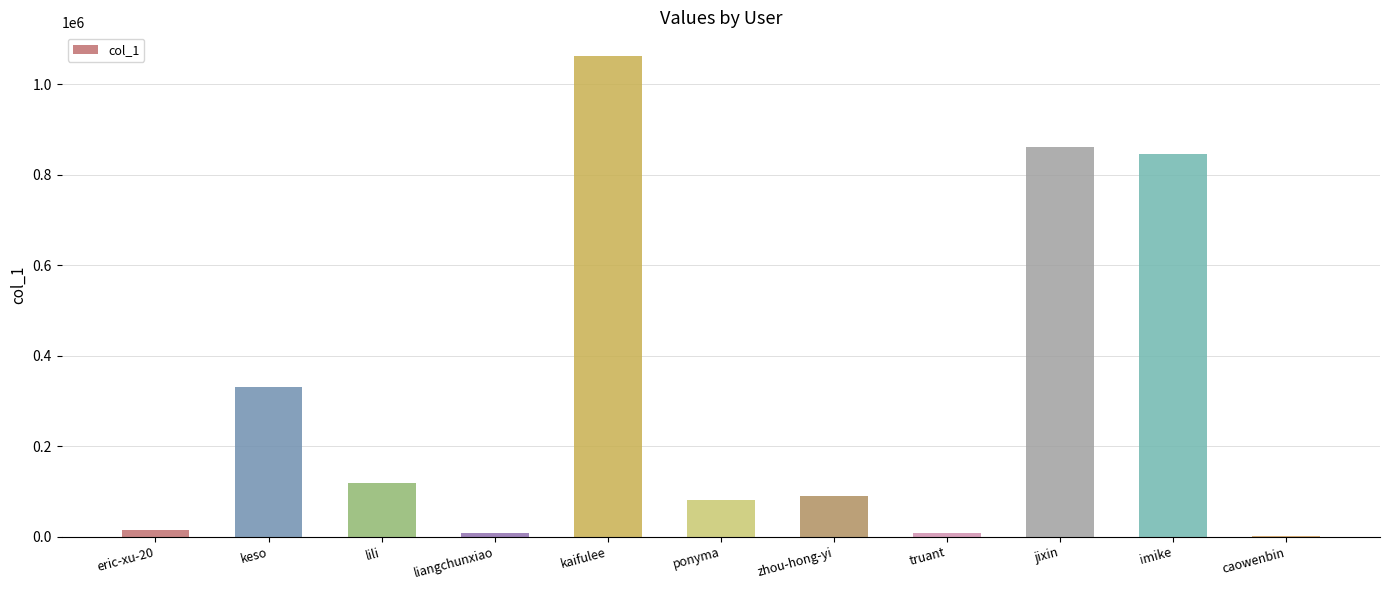

What is the sum of all values?

3418585